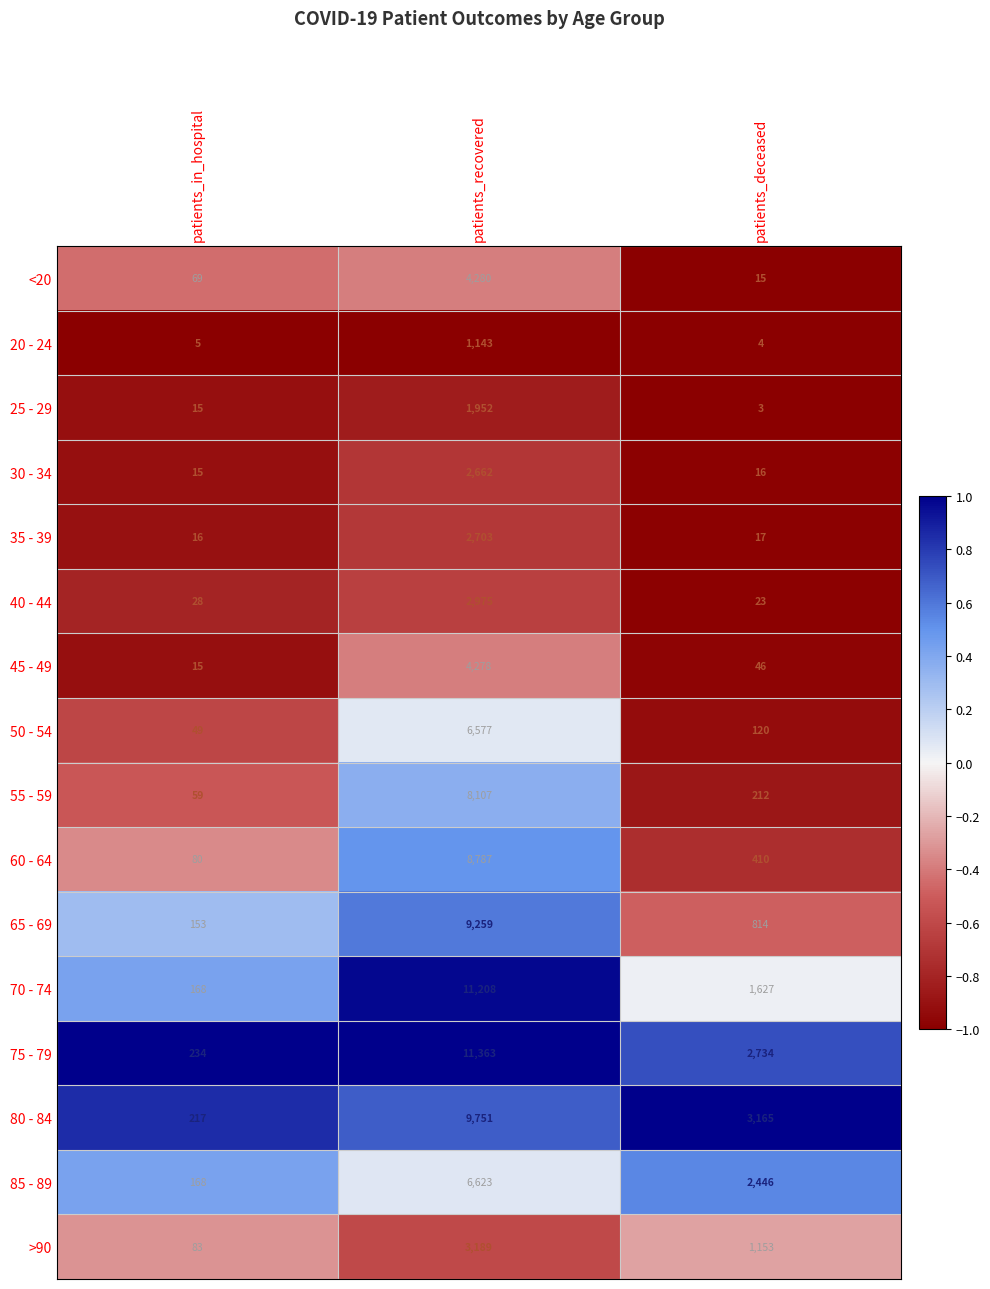

Is the value of 50 - 54 at patients_in_hospital greater than the value of 80 - 84 at patients_deceased?

No